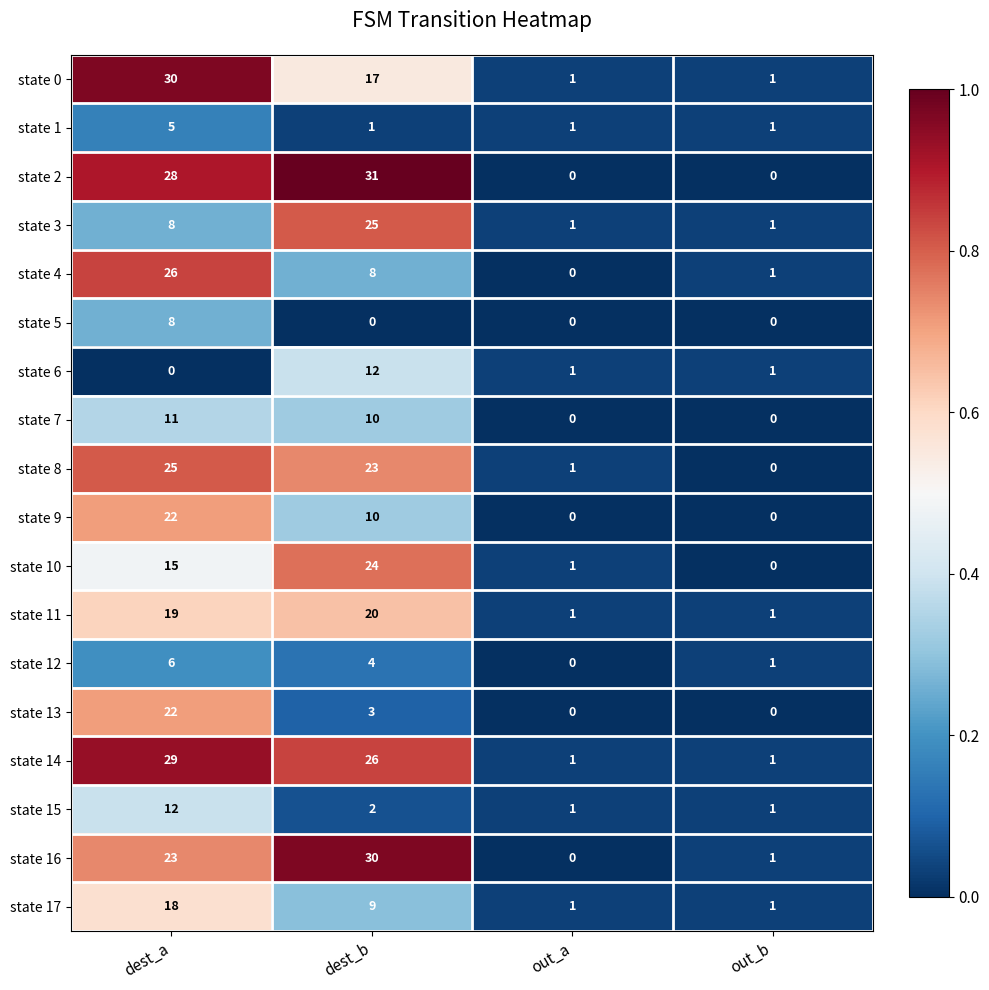

The state 15 series shows 20 at dest_a. True or false?

False